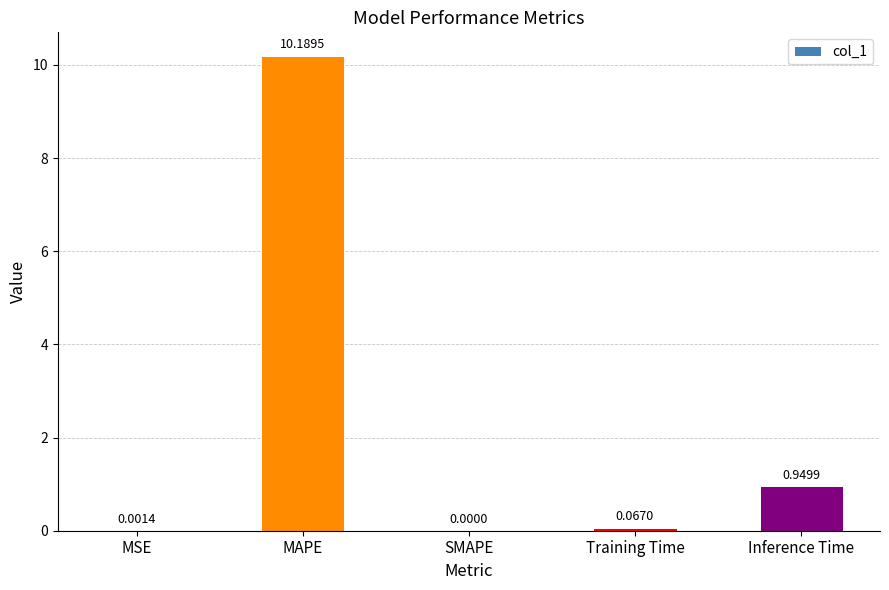

What is the sum of all values?

11.2